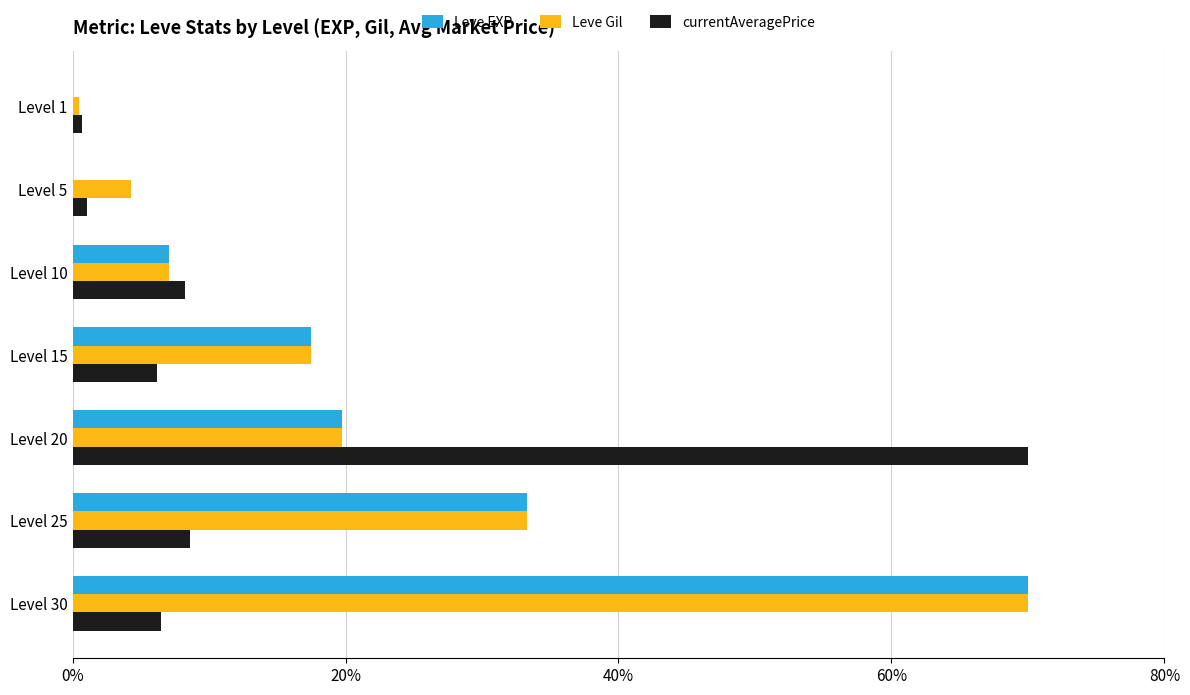

The value of Leve EXP at Level 15 is 17.5. True or false?

True